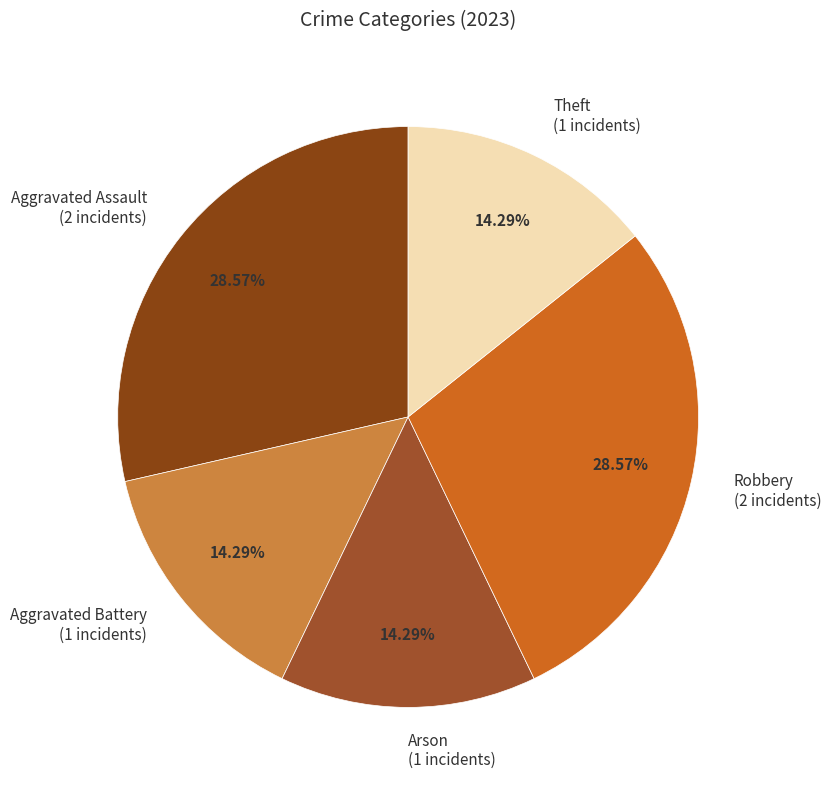

Between Robbery and Aggravated Battery, which is larger?

Robbery